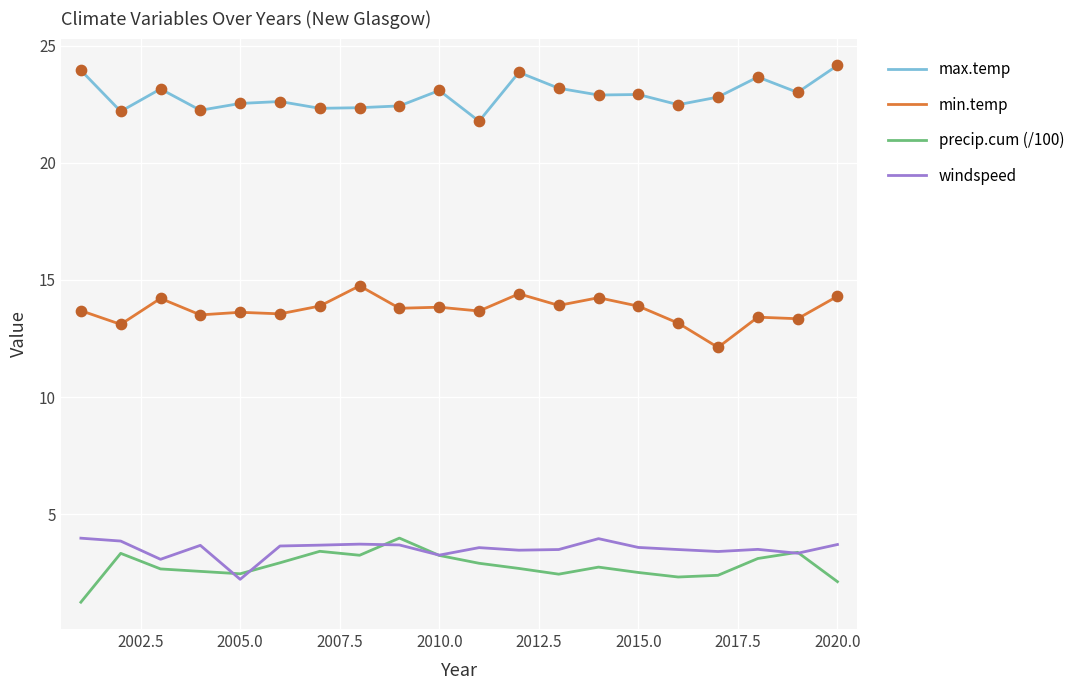

Which series has the largest total across all categories?

max.temp